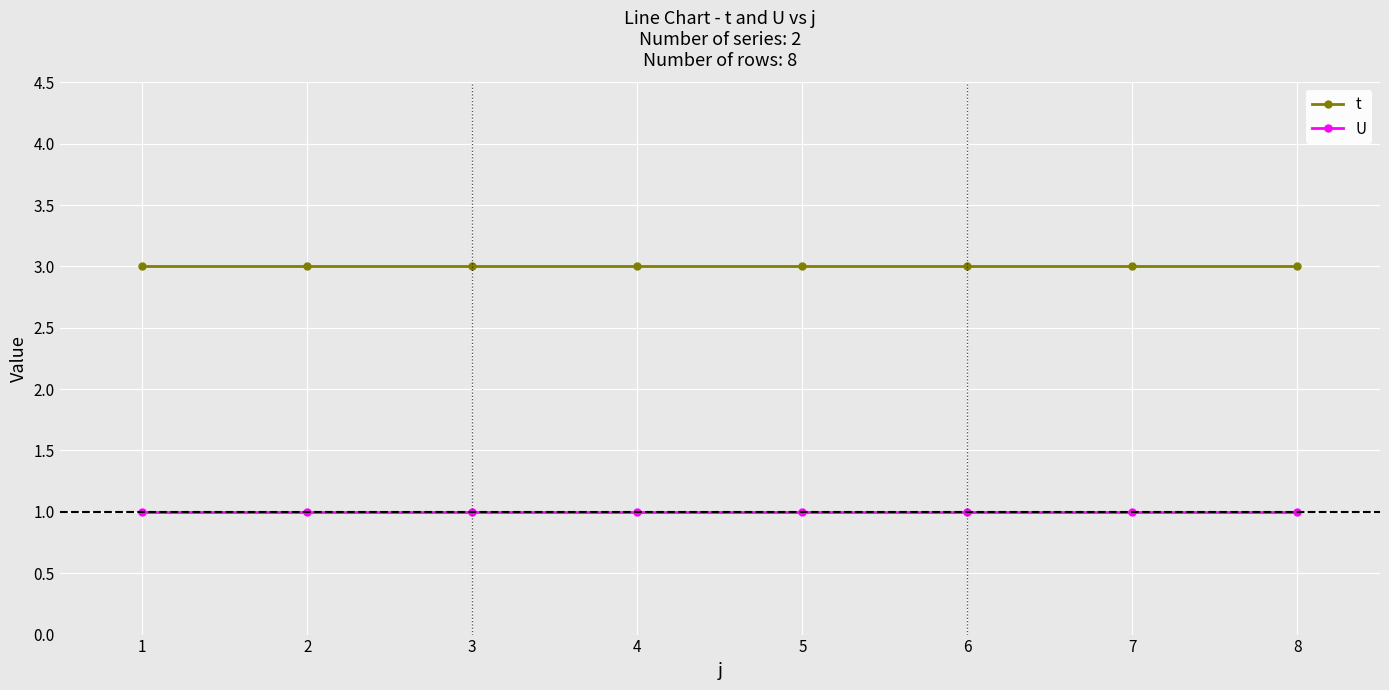

What is the value of the U point at the 7th from the left?

1